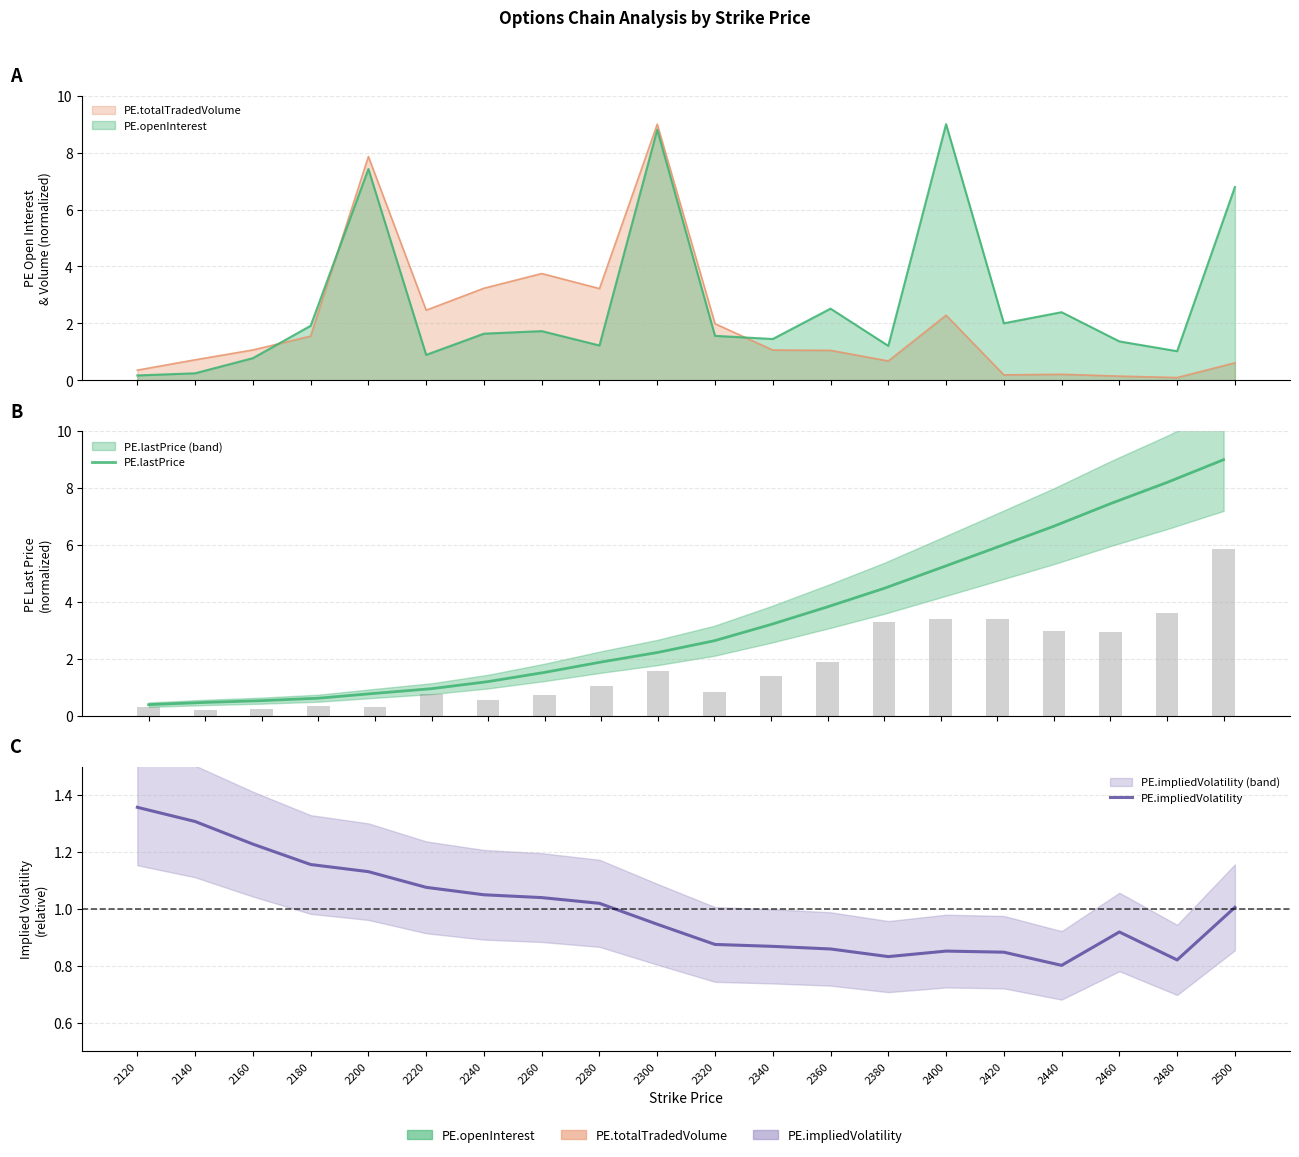

Between 2240 and 2440, which series saw the biggest shift?

PE.lastPrice